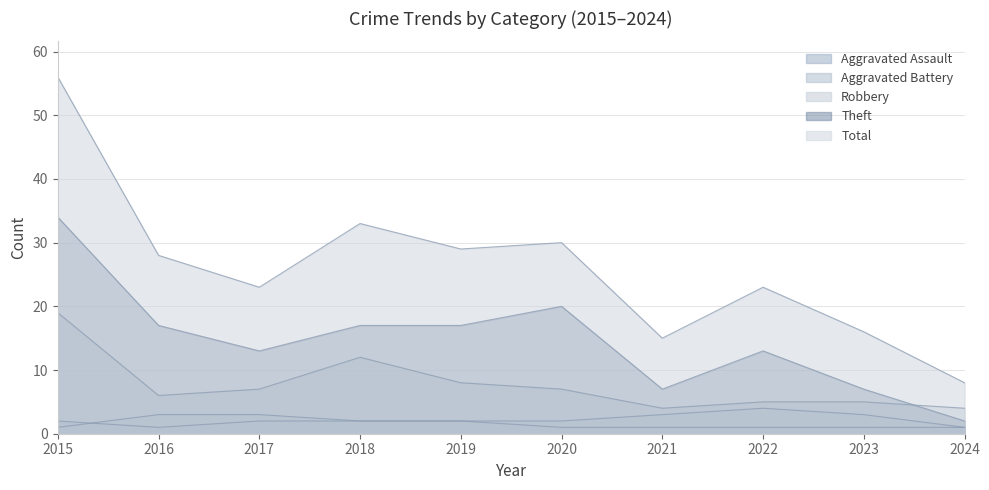

At which category is the sum across all series the highest?

2015